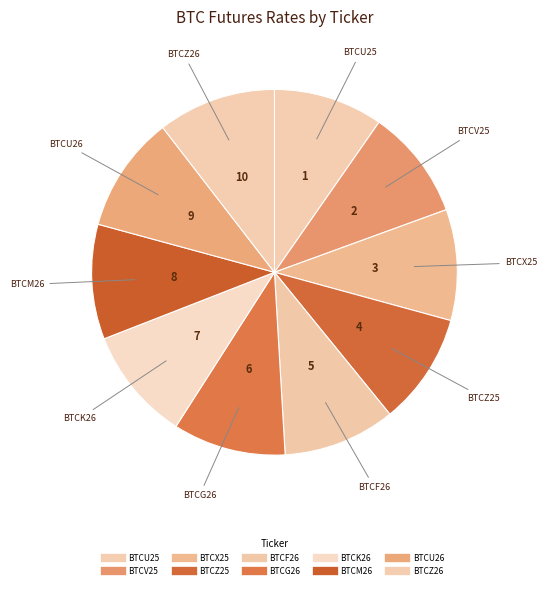

How many segments does this pie chart have?

10